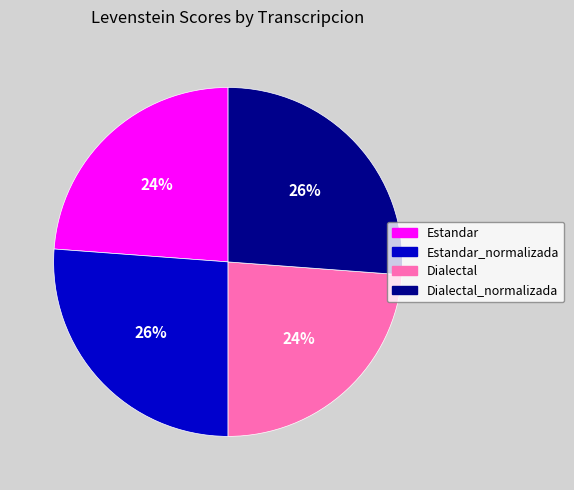

To the nearest percent, what is the difference between the largest and smallest slice percentages?

2%